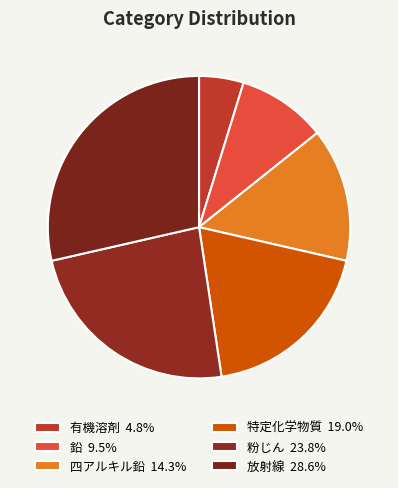

Does 特定化学物質 represent more than half of the total?

No